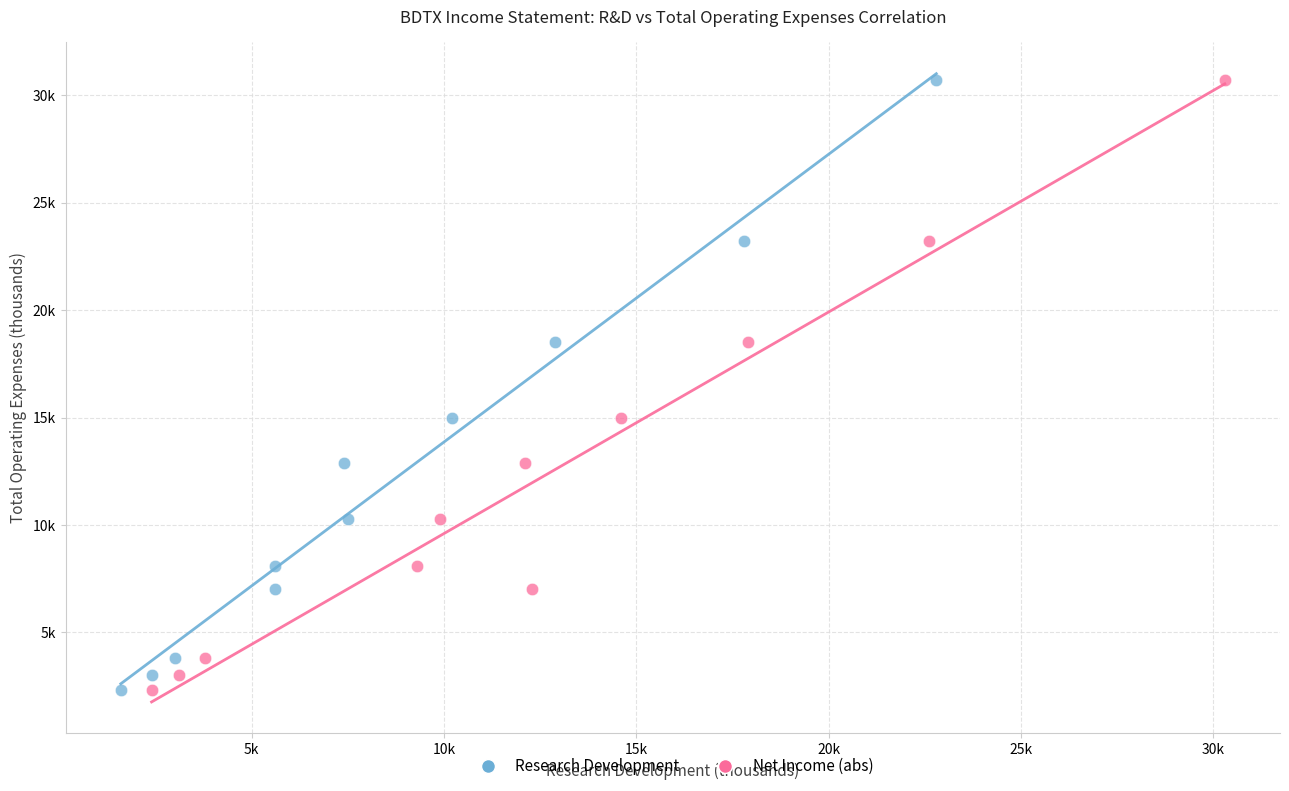

What are all the series names shown in the legend?

Research Development, Net Income (abs)